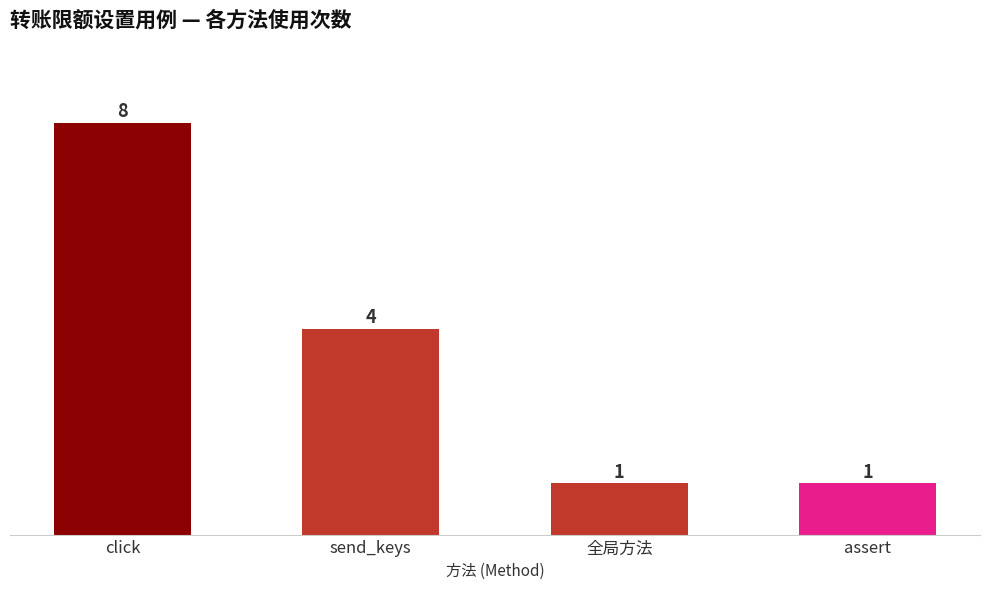

Between assert and send_keys, which is larger?

send_keys